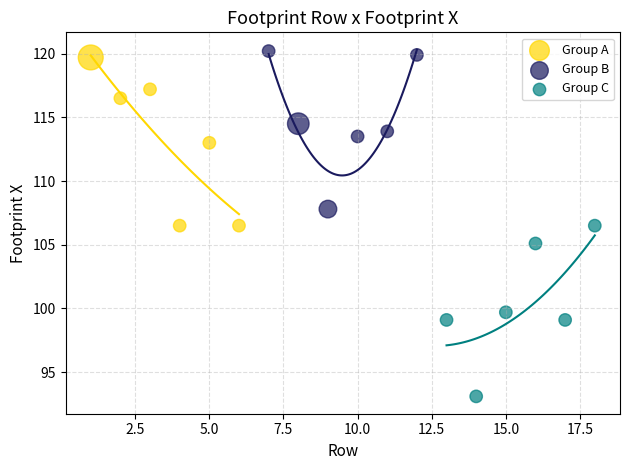

Which series contains the lowest Y value?

Group C